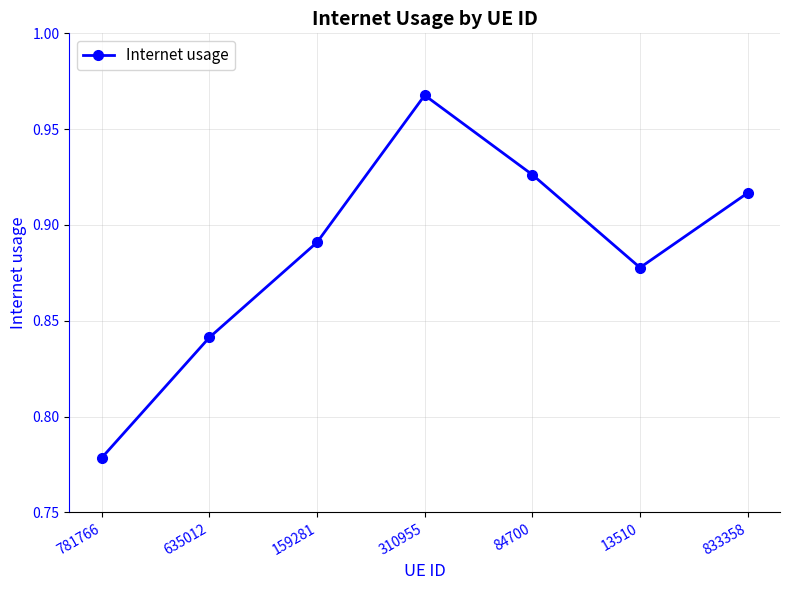

List the labels in order of value, largest first.

310955, 84700, 833358, 159281, 13510, 635012, 781766